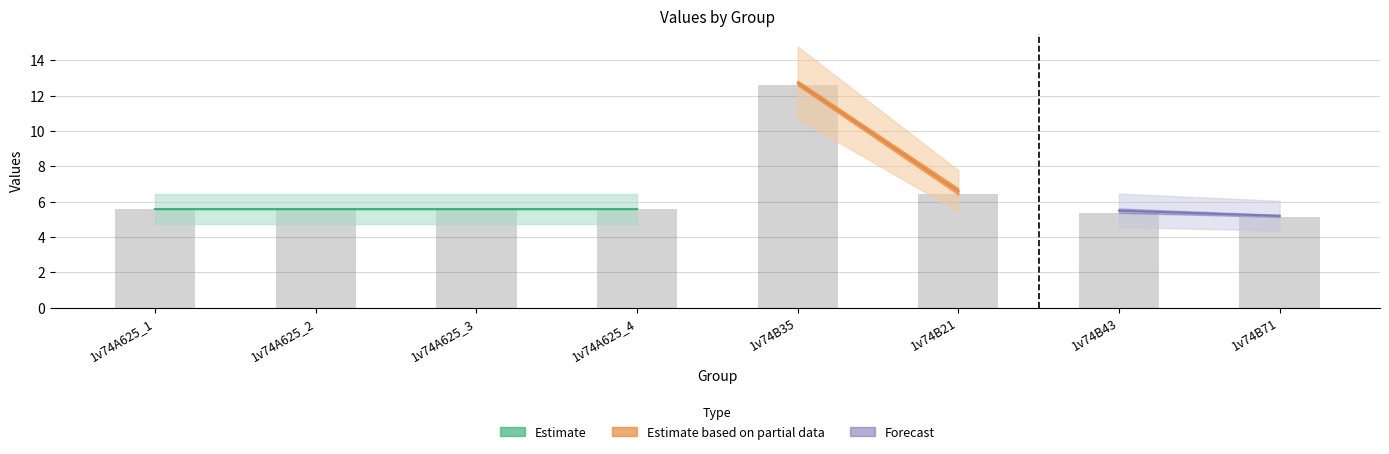

Reading left to right, list all the values displayed in this chart.

1v74A625_1=5.6	1v74A625_2=5.6	1v74A625_3=5.6	1v74A625_4=5.6	1v74B35=12.6	1v74B21=6.4	1v74B43=5.4	1v74B71=5.1